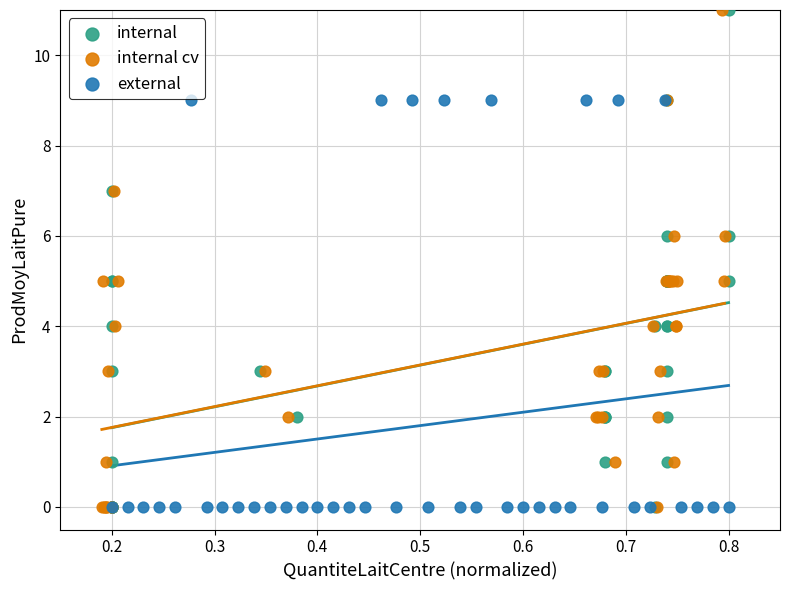

What are all the series names shown in the legend?

internal, internal cv, external